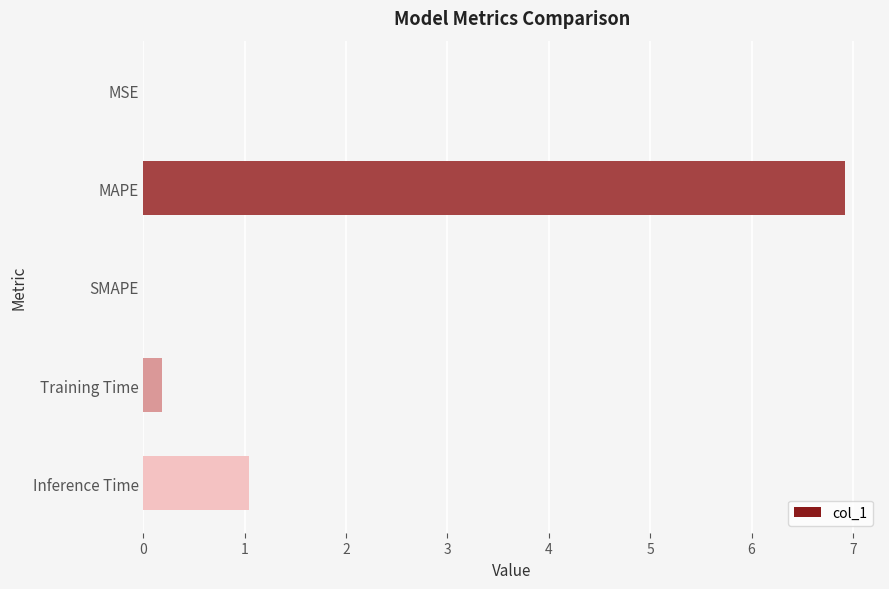

Where is the data nearest to the value 3?

Inference Time